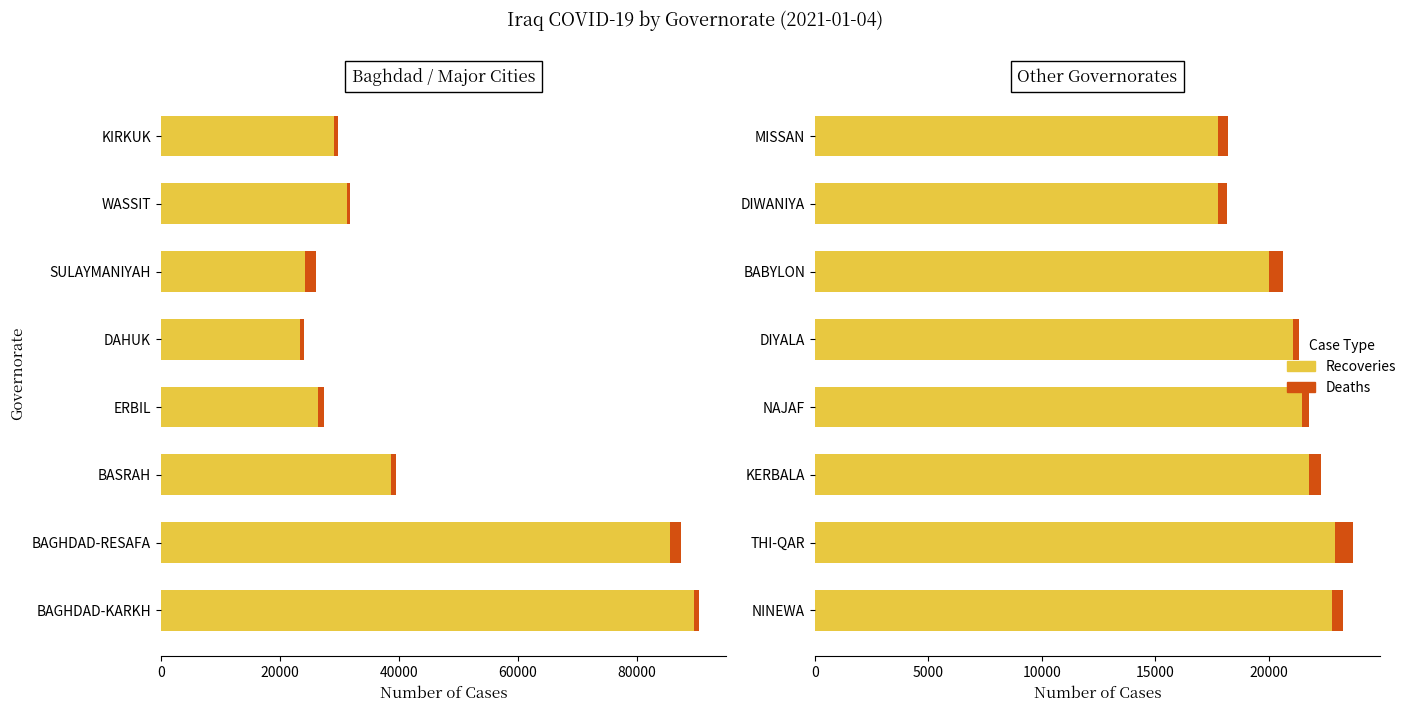

What is the difference between the highest and lowest values at BABYLON?

19420